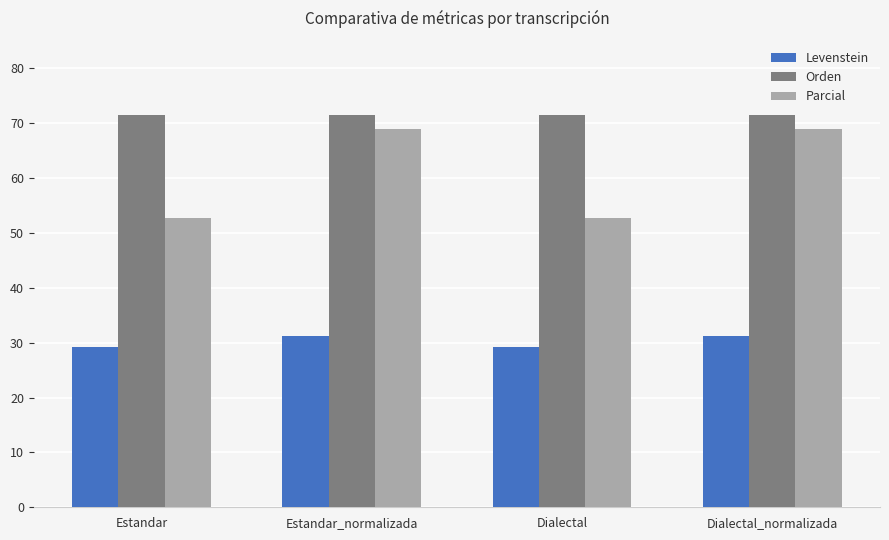

What are all the series names shown in the legend?

Levenstein, Orden, Parcial